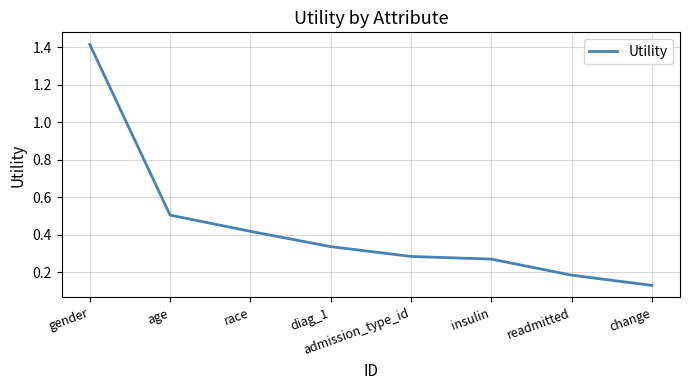

What is the sum of all values?

3.5